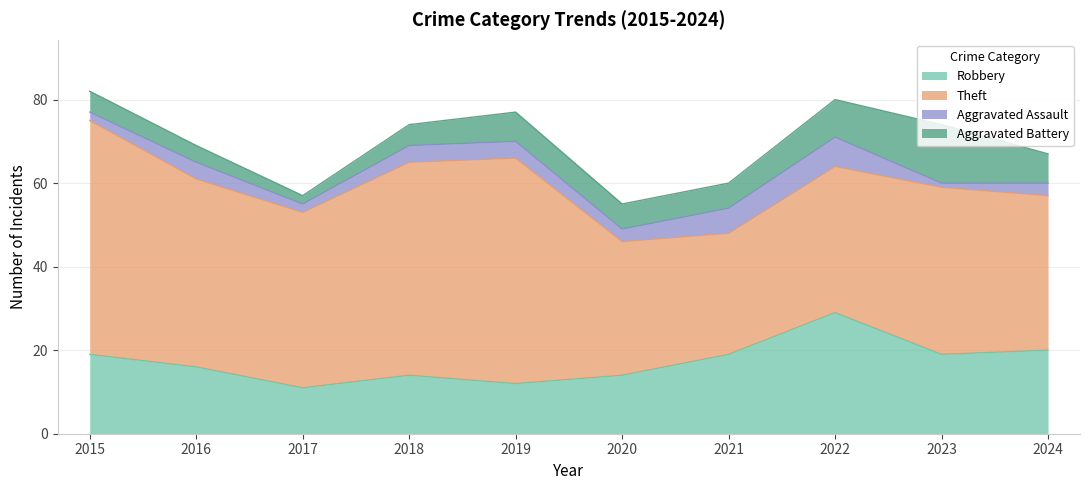

What is the maximum value shown in the chart?

56